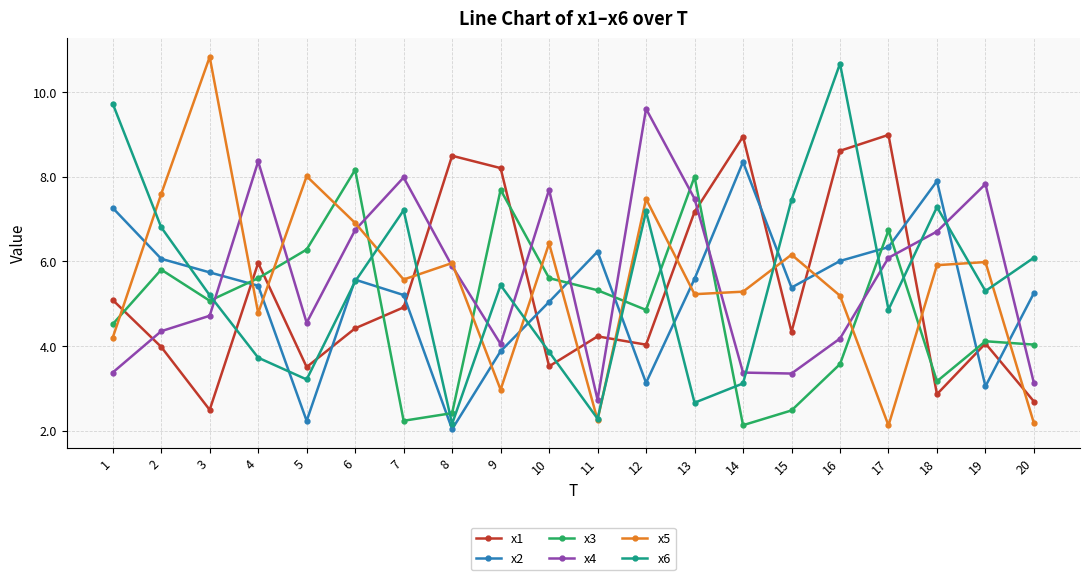

What is the spread (max minus min) of values at 18?

5.0